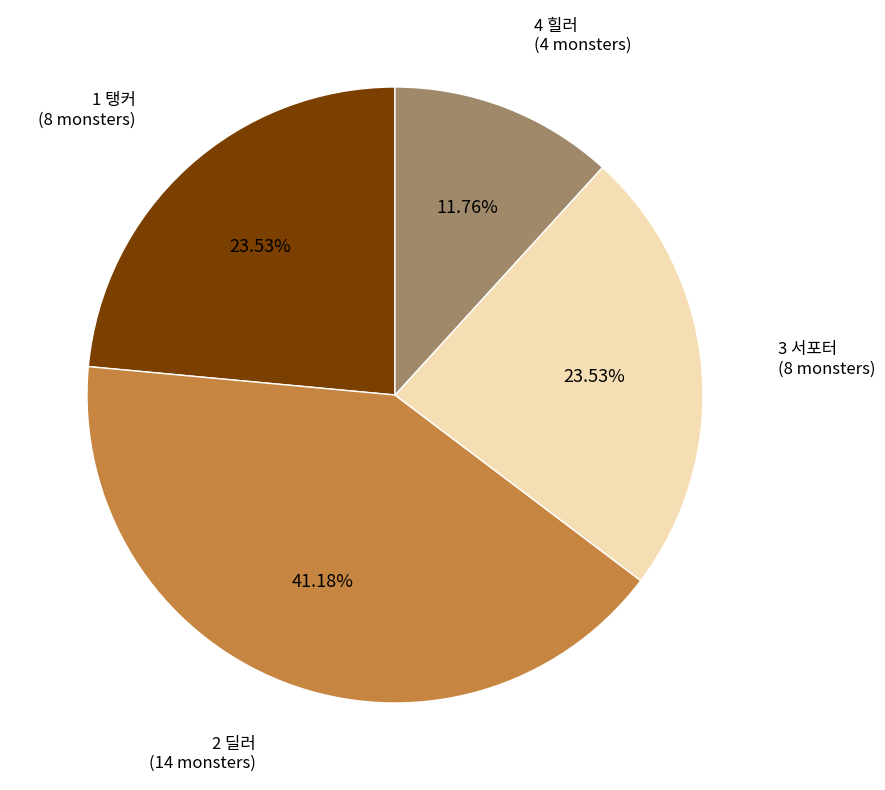

To the nearest percent, what percentage of the pie is 3 서포터?

24%